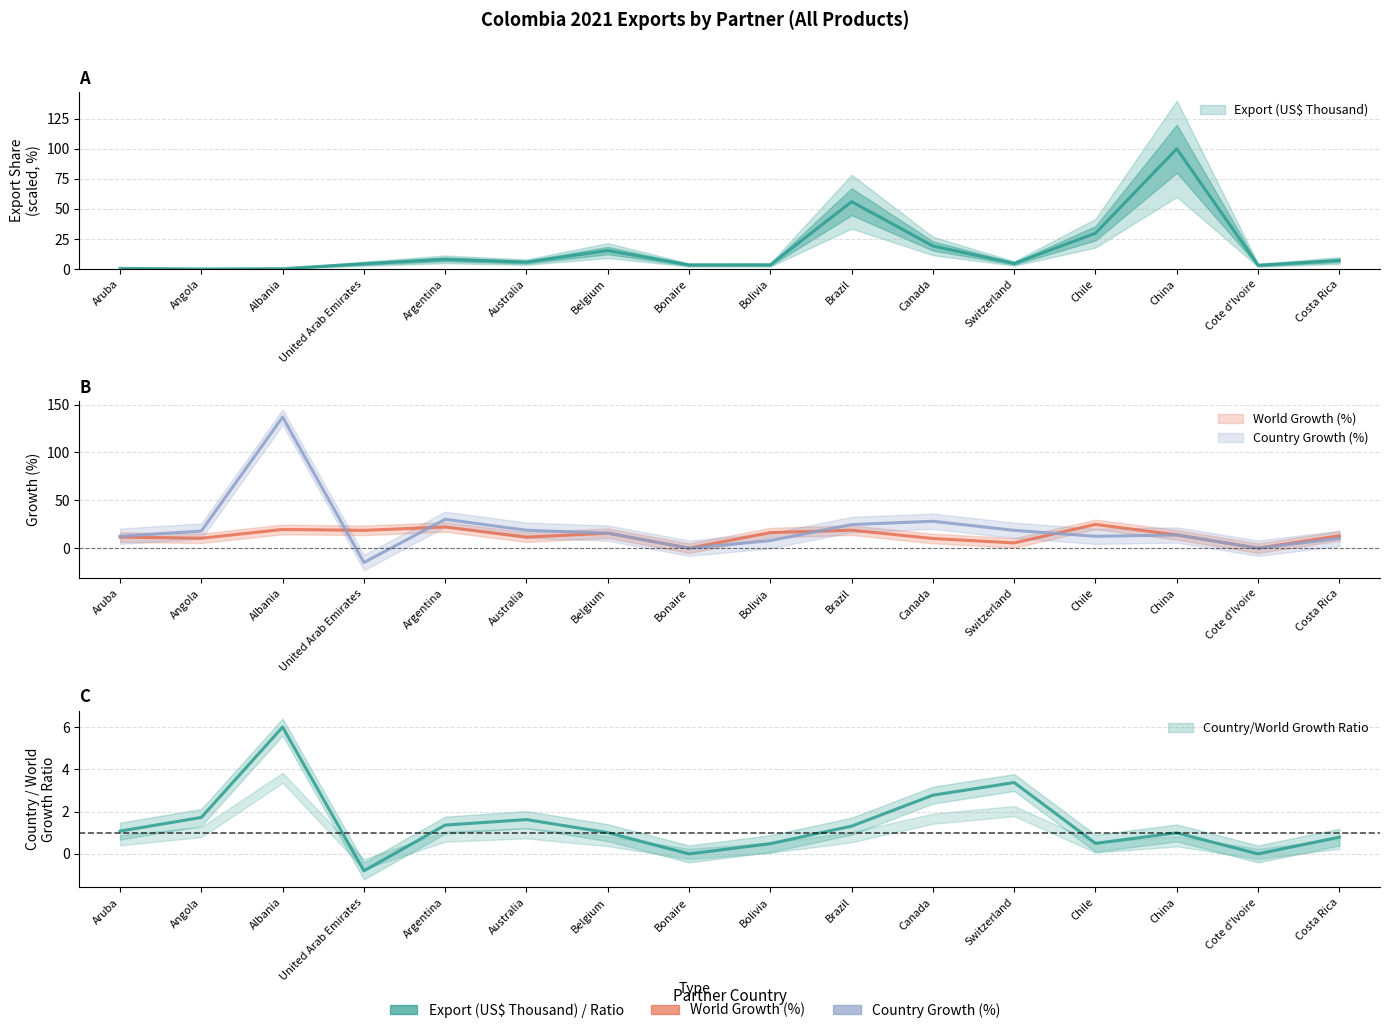

Where does the World Growth (%) series first go above 13?

Albania